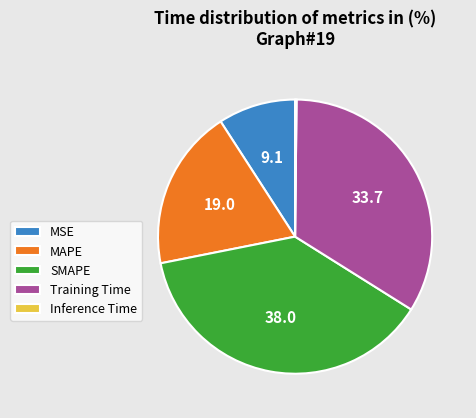

Is it true that SMAPE is 38% of the pie?

True